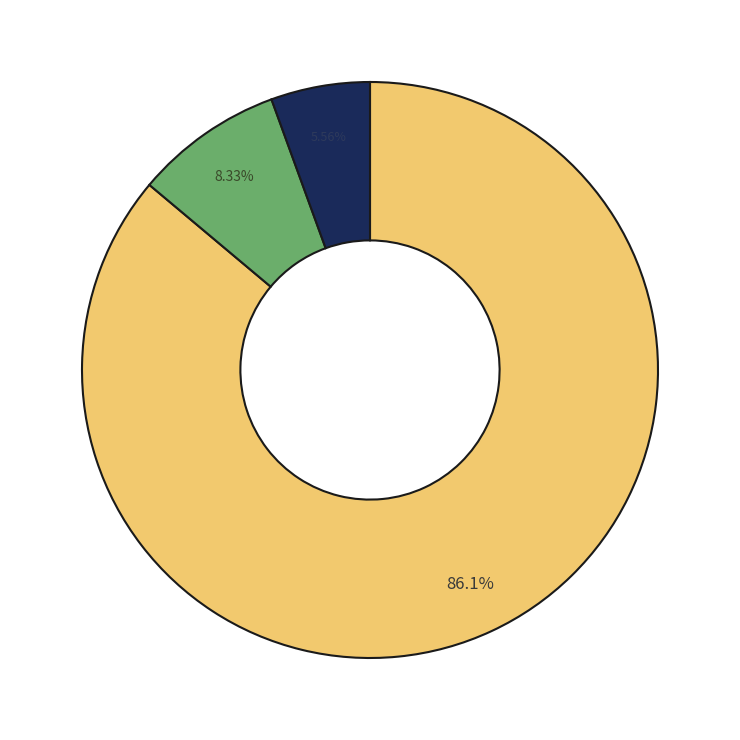

Is there a majority slice in this chart?

Yes